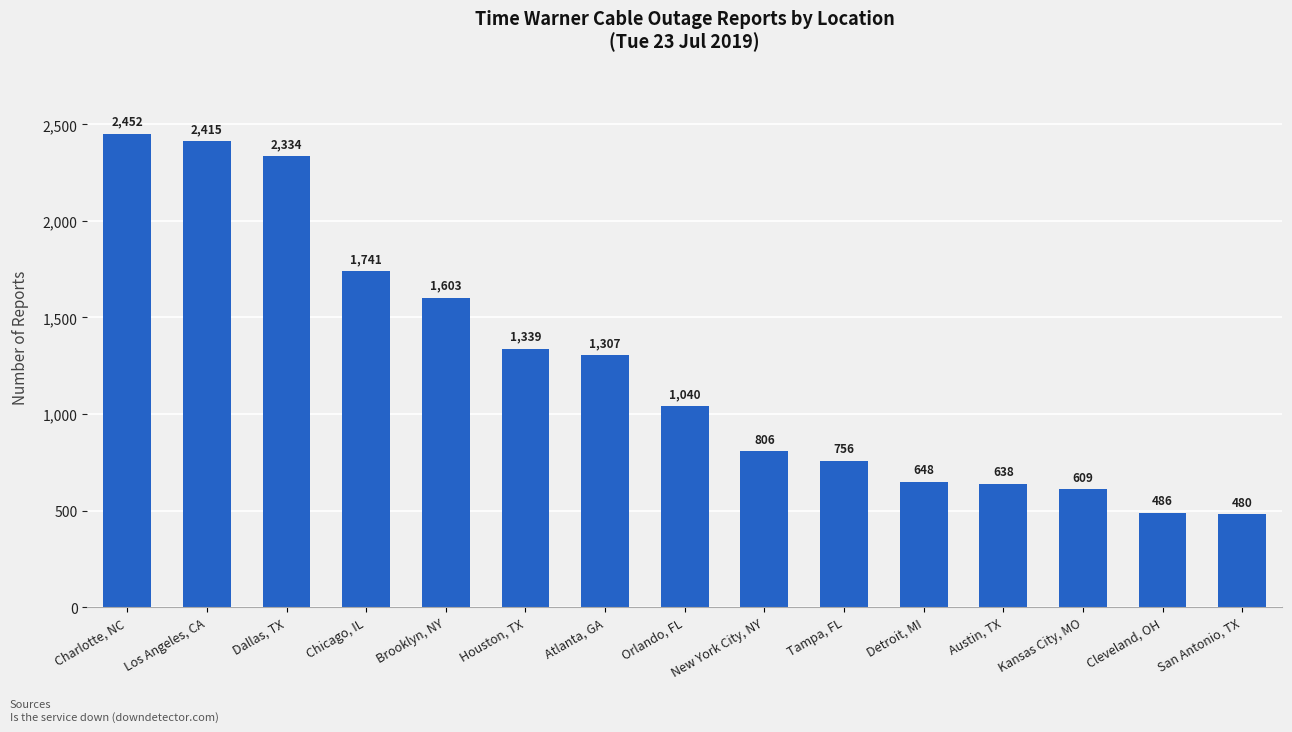

What is the value of the 12th bar from the left?

638